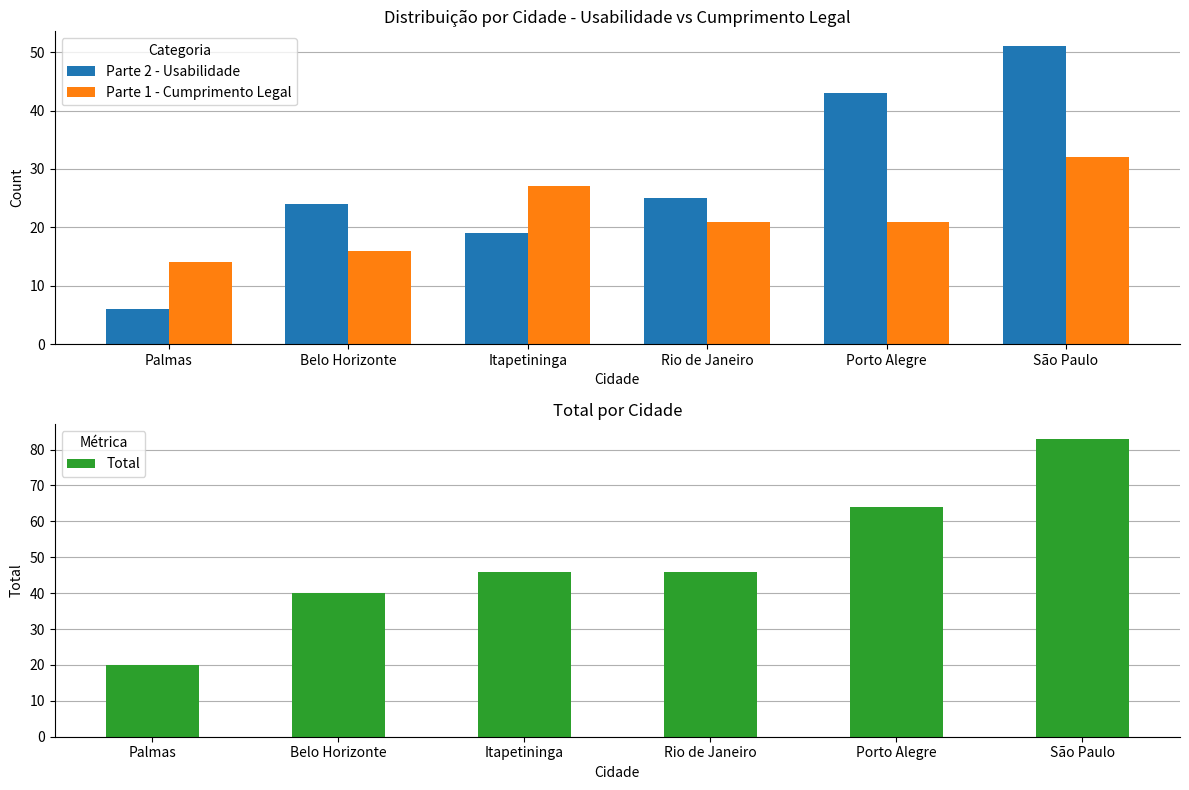

Reading left to right, what are all the values shown in this chart?

Parte 2 - Usabilidade: 6	24	19	25	43	51
Parte 1 - Cumprimento Legal: 14	16	27	21	21	32
Total: 20	40	46	46	64	83